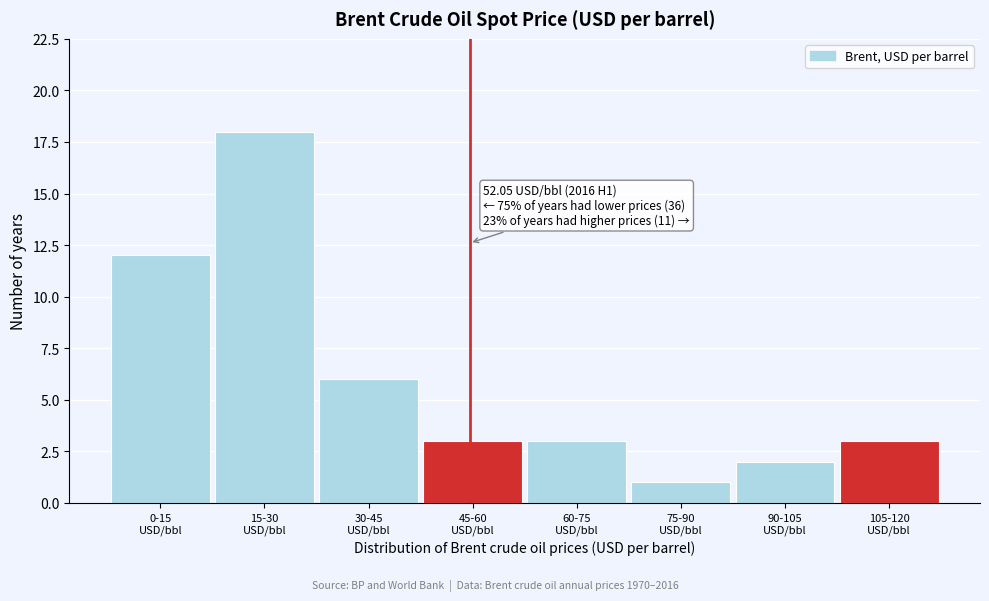

Reading right to left, transcribe all the data shown in this chart.

3	2	1	3	3	6	18	12